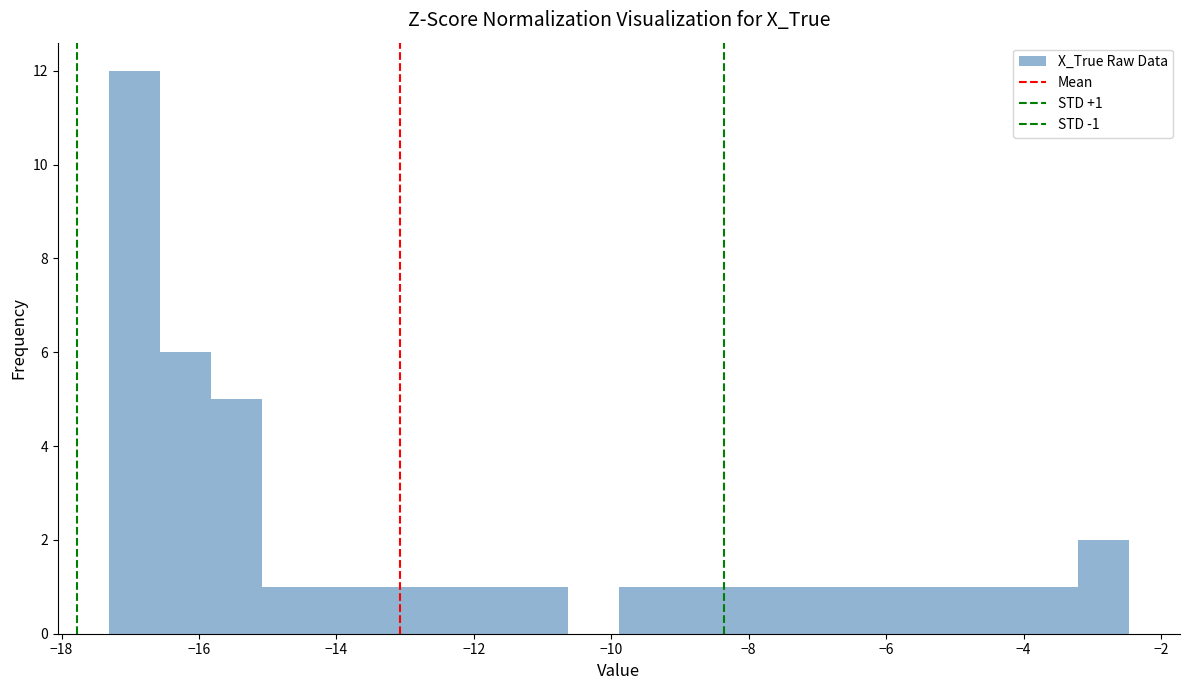

Read against the x-axis, roughly where is the centre of the tallest bar?

-17.0